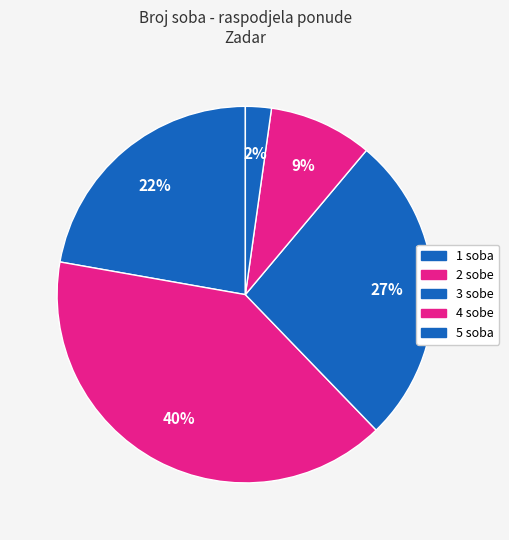

How many slices are in this pie chart?

5